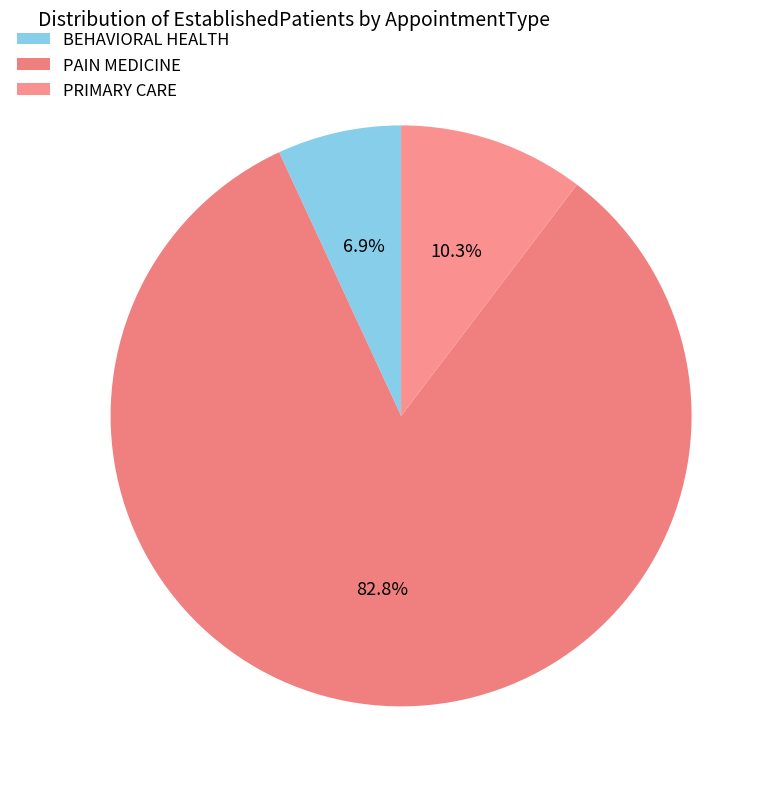

Do PAIN MEDICINE and BEHAVIORAL HEALTH together represent more than half of the pie?

Yes